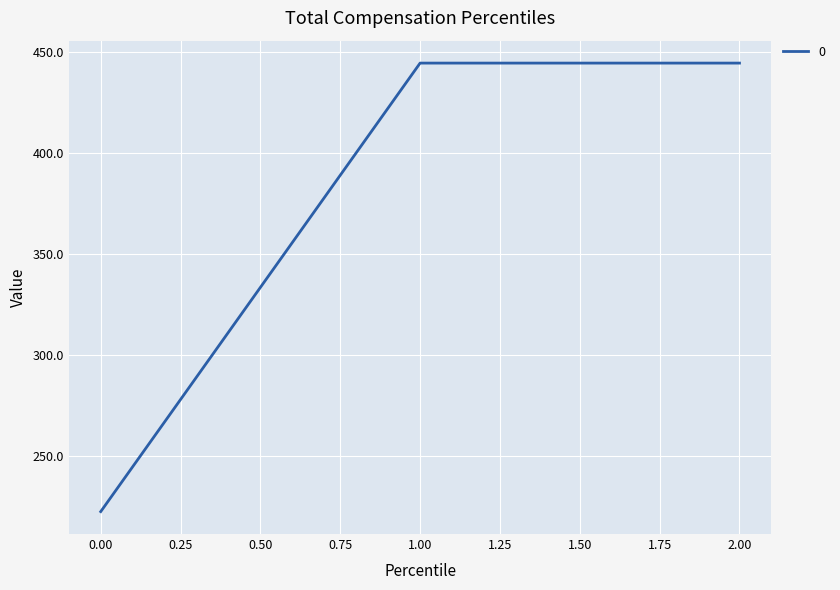

What is the minimum value shown in the chart?

222.2